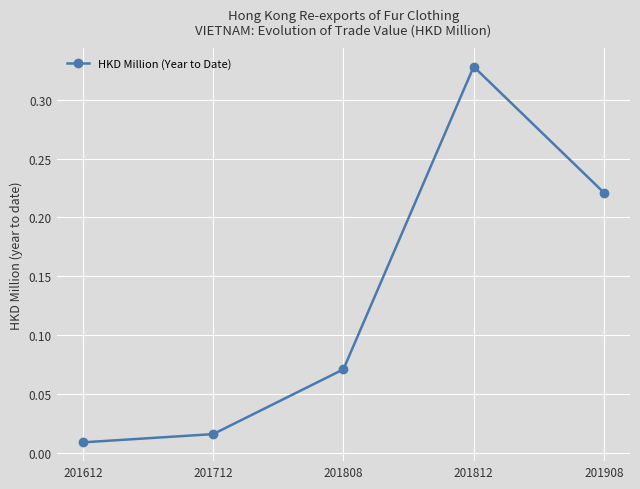

How many data points does each series have?

5